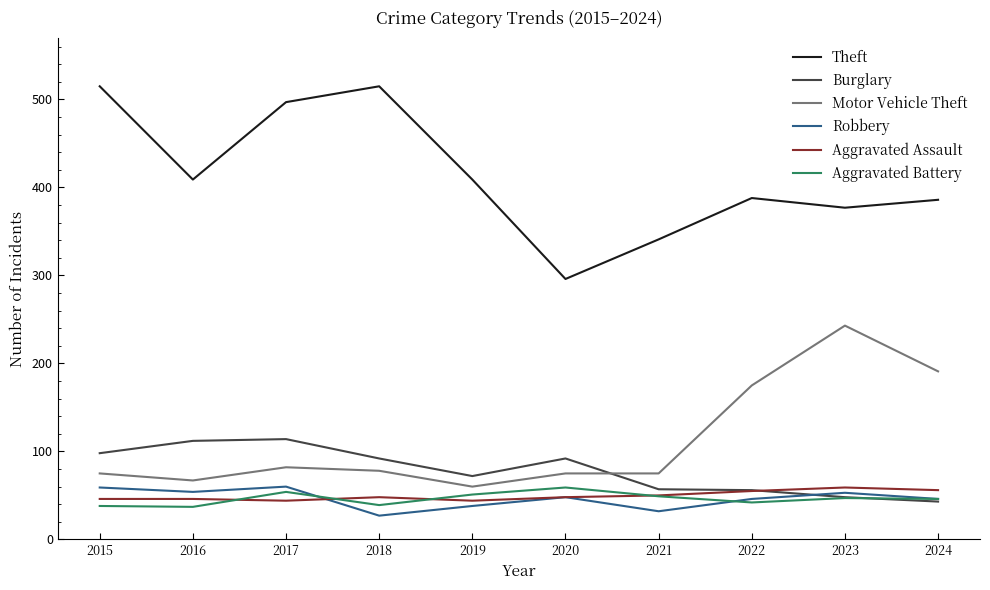

What is the difference between the Theft values at 2024 and 2019?

23